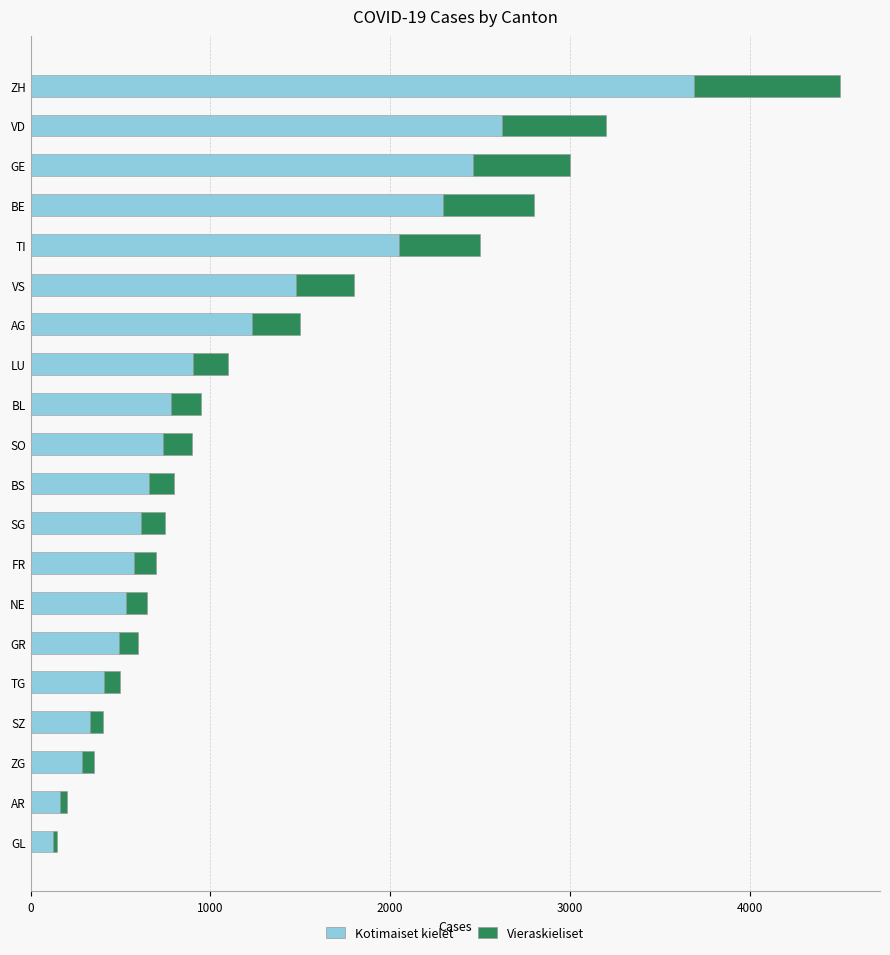

True or false: Kotimaiset kielet has a value of 574 at FR.

True